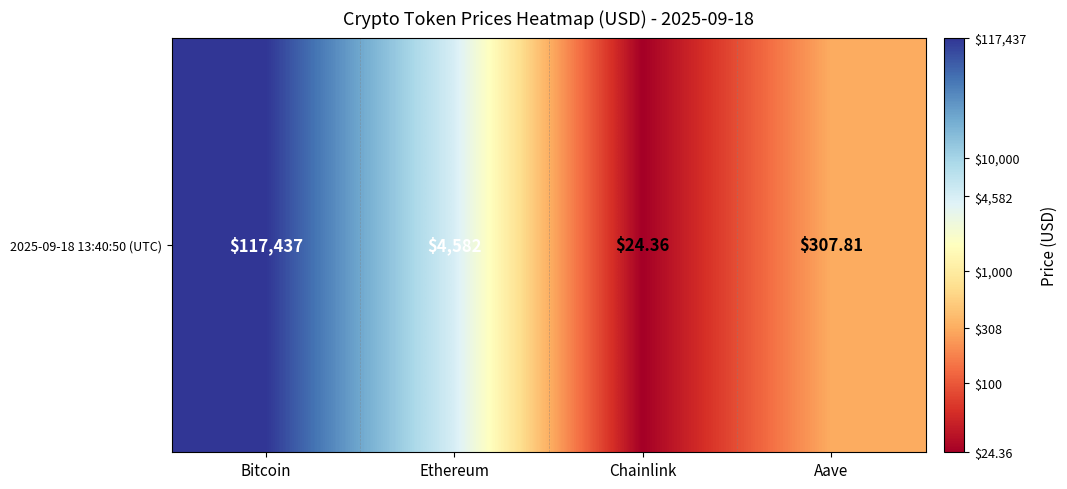

List the labels in order of value, largest first.

Bitcoin, Ethereum, Aave, Chainlink